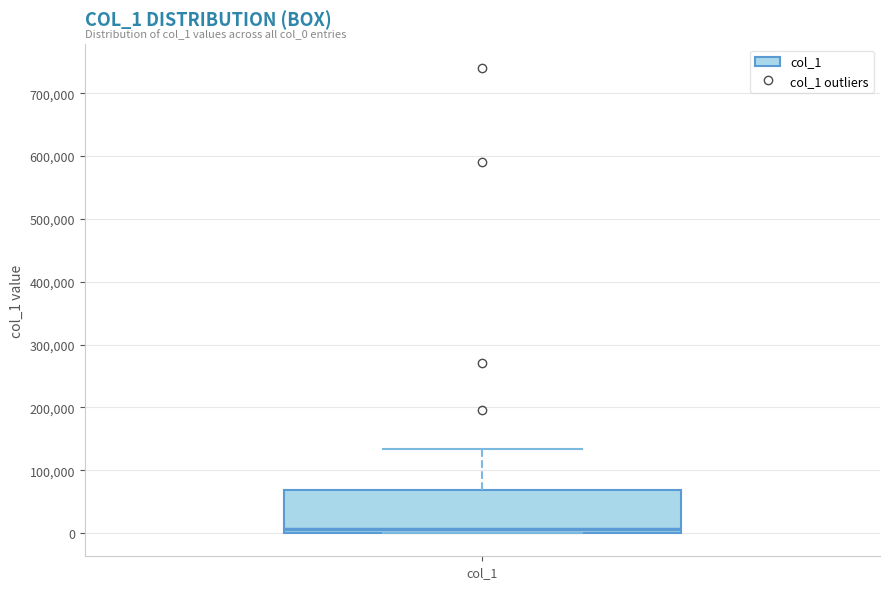

Read this box plot against the y-axis: the position of the median line, the range covered by the box, and the ends of both whiskers. The values are not printed on the chart, so give them approximately, as read against the axis.

median 10000, box 0 to 70000, whiskers 0 to 130000